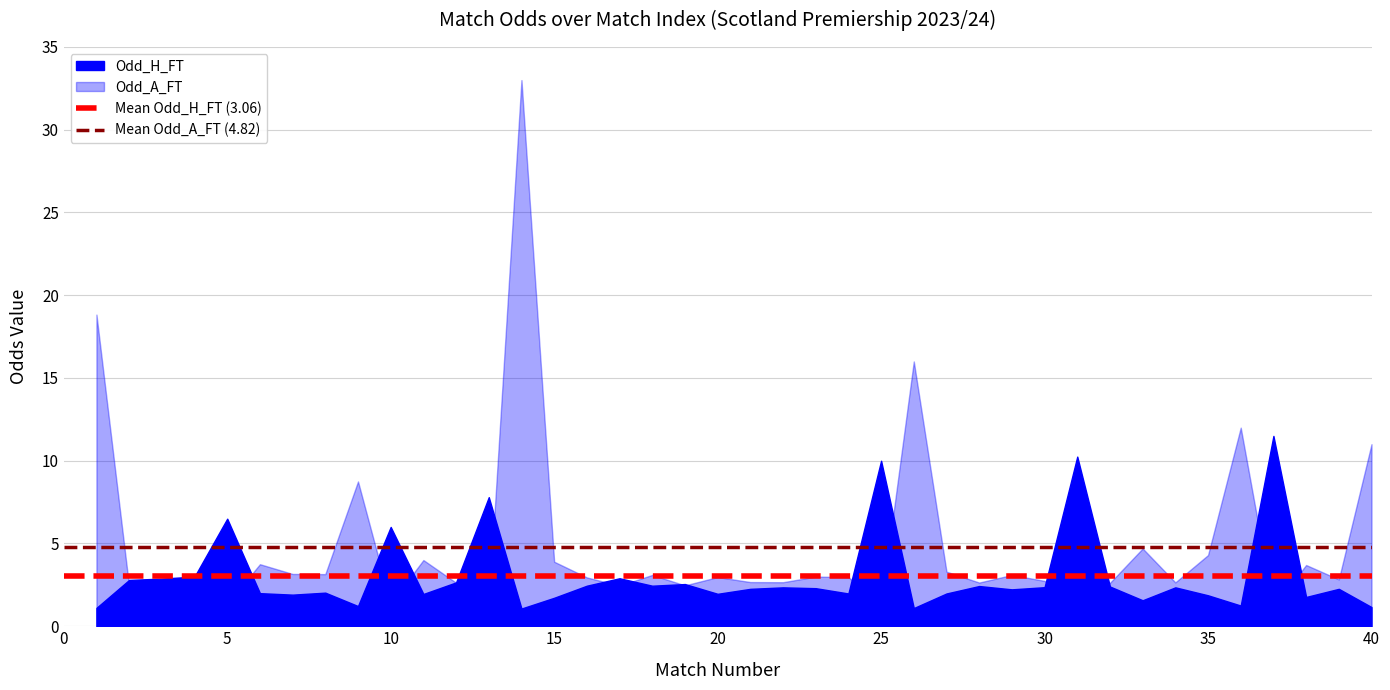

What is the value of the Mean Odd_H_FT (3.06) point at the 2nd from the left?

3.1